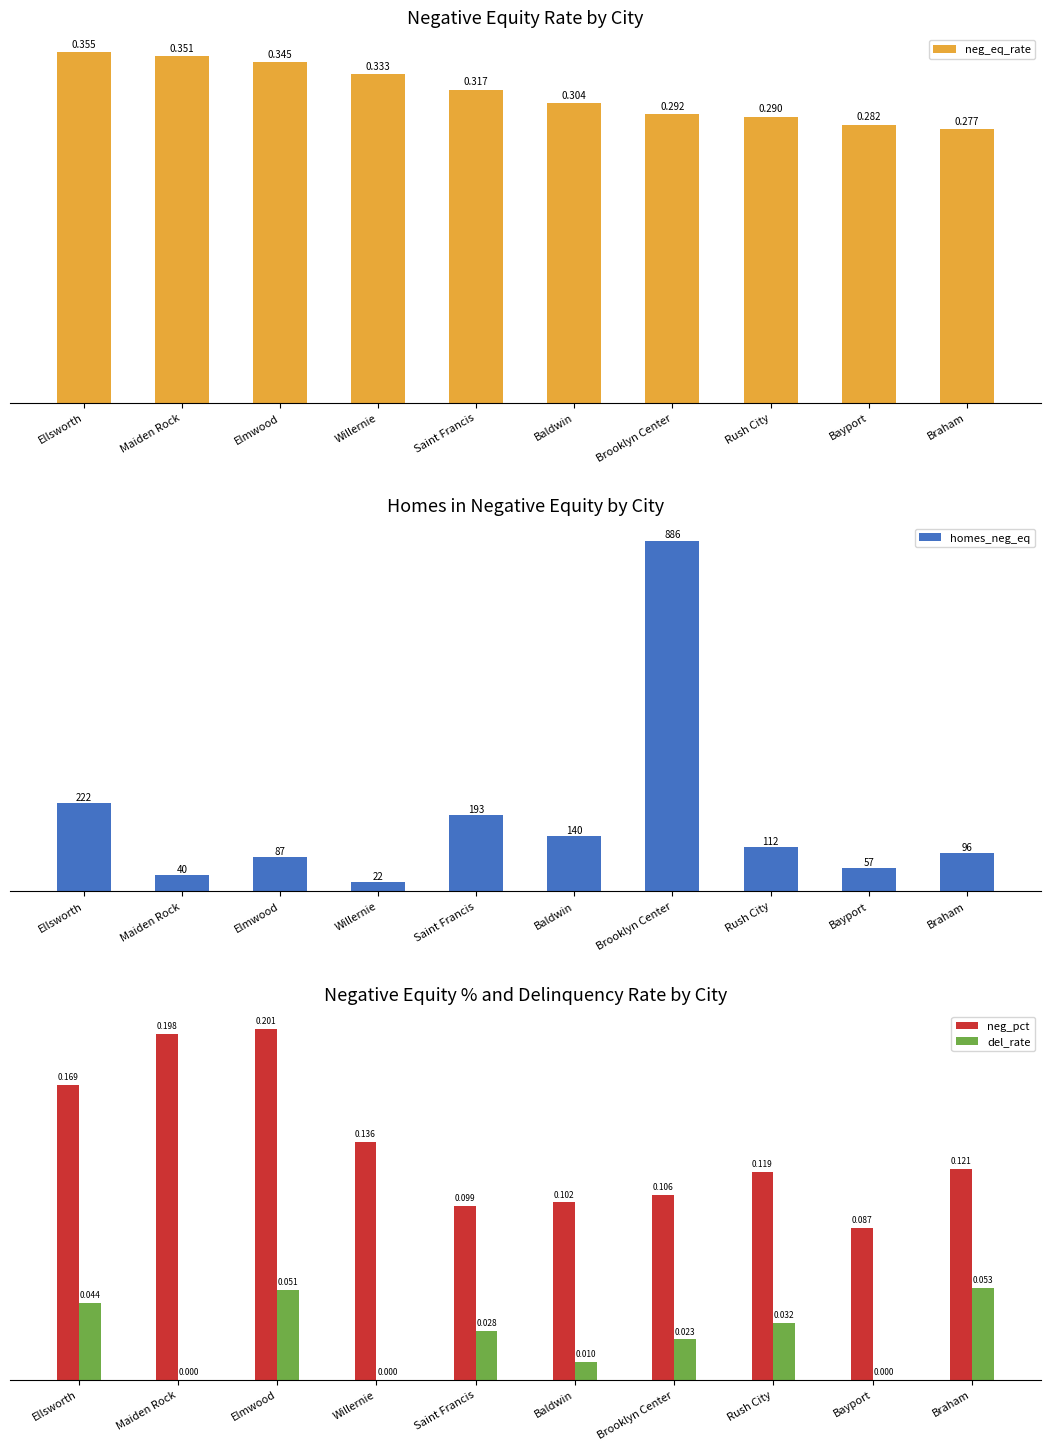

The value of homes_neg_eq at Rush City is 186.2. True or false?

False